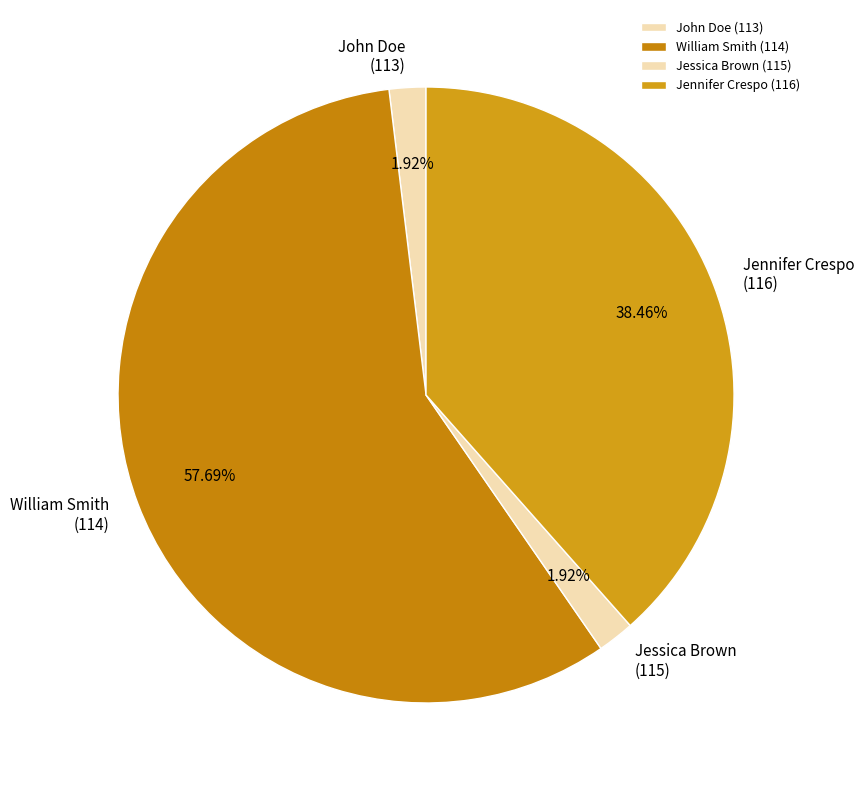

Does Jennifer Crespo (116) account for over 50% of the chart?

No